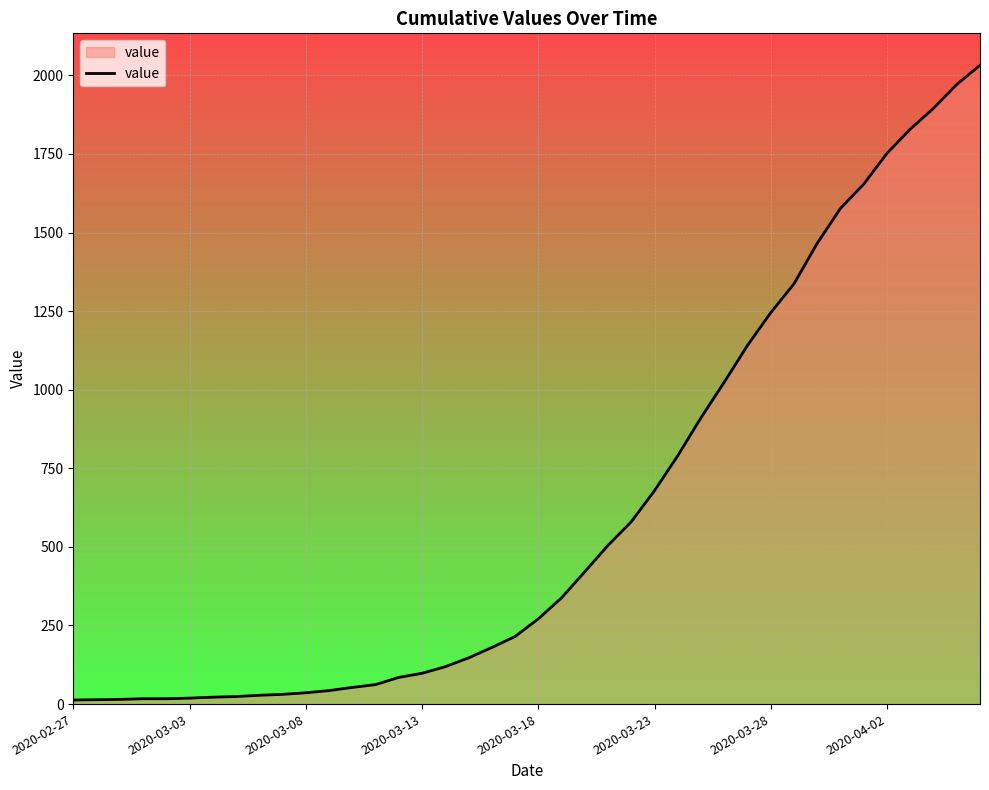

What is the maximum value shown in the chart?

2032